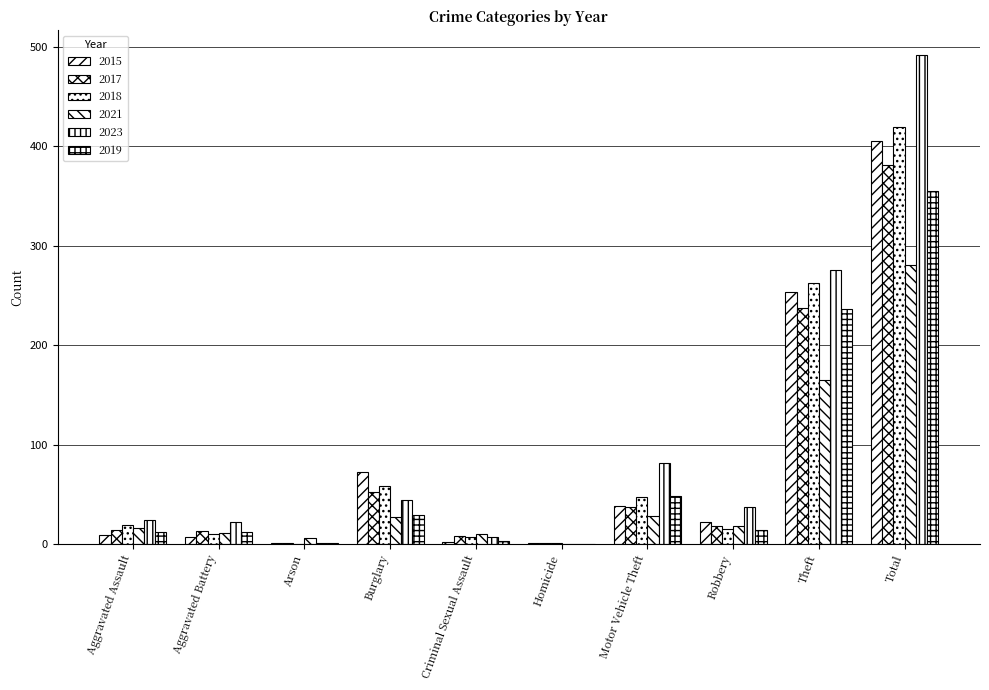

How many groups of bars are there?

10